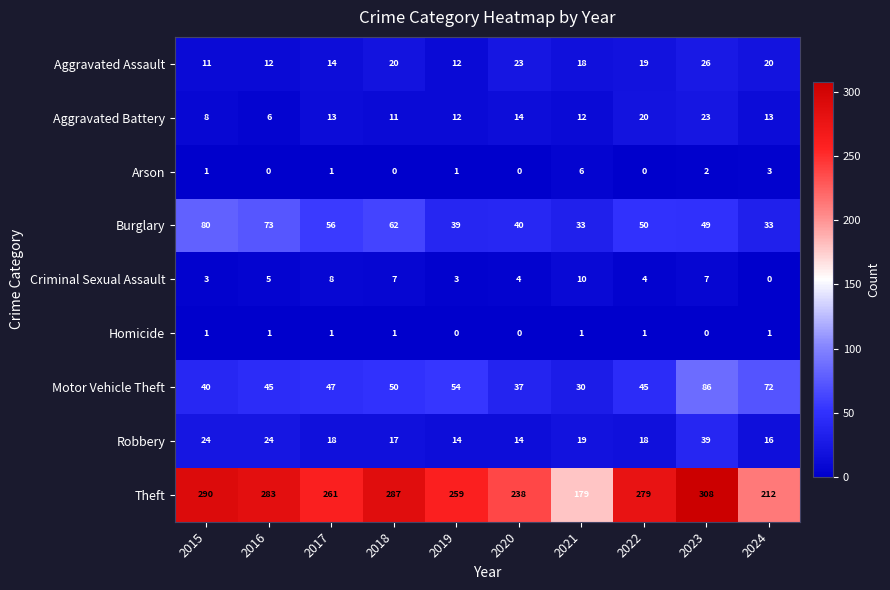

What is the spread (max minus min) of values at 2024?

212